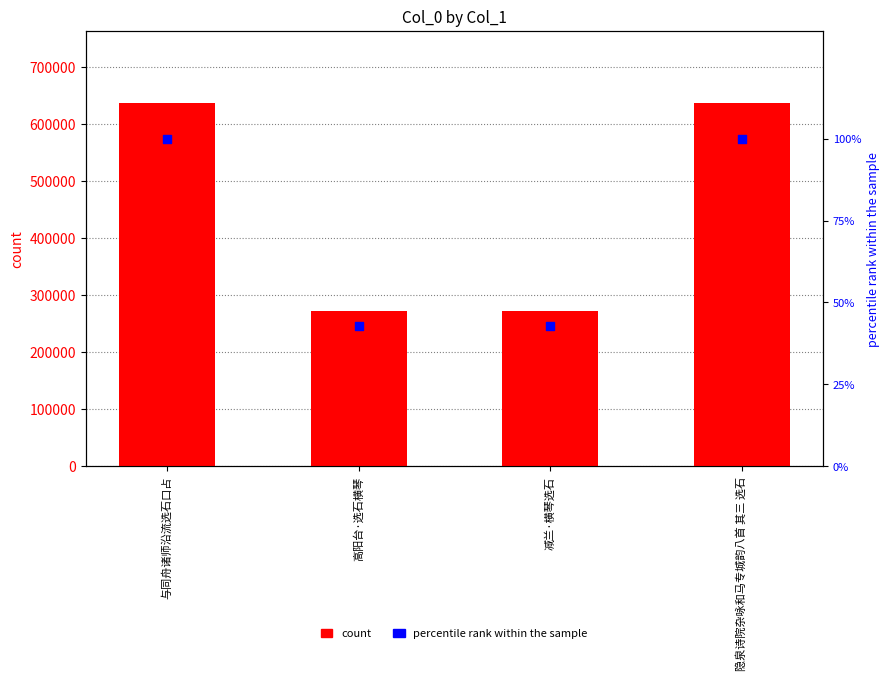

Which series has the largest total across all categories?

count